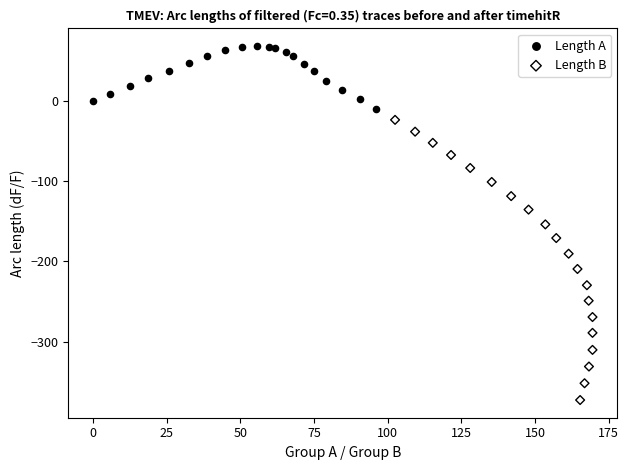

What are all the series names shown in the legend?

Length A, Length B